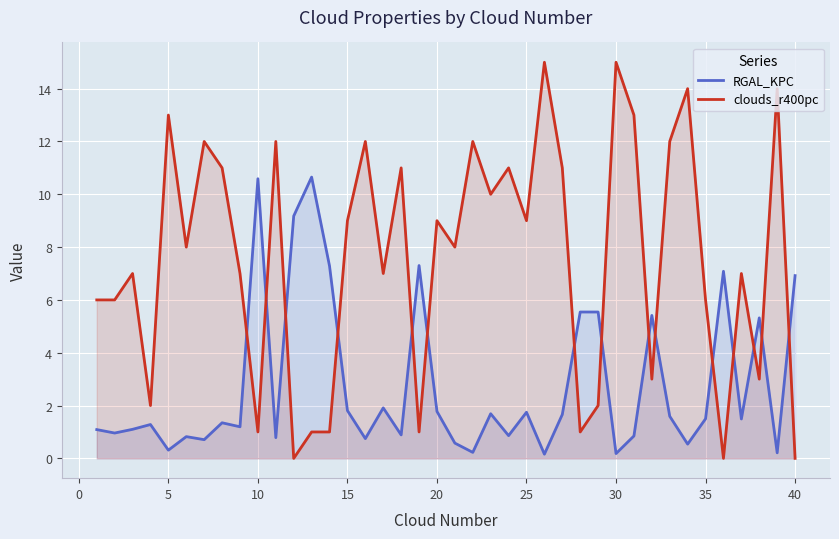

Is it true that RGAL_KPC equals 2.6 at 25?

False